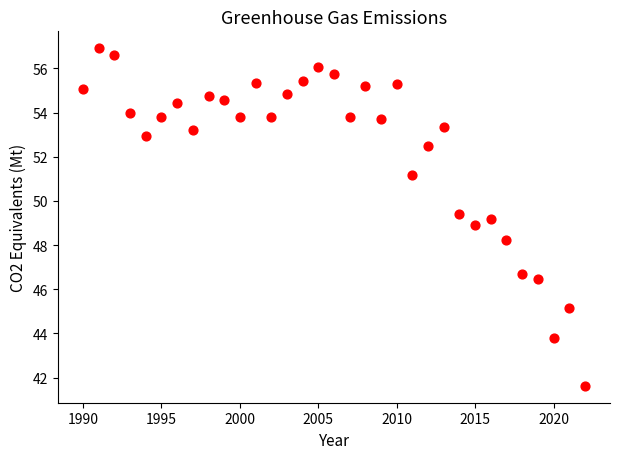

What is the range of X values (max minus min)?

32.0